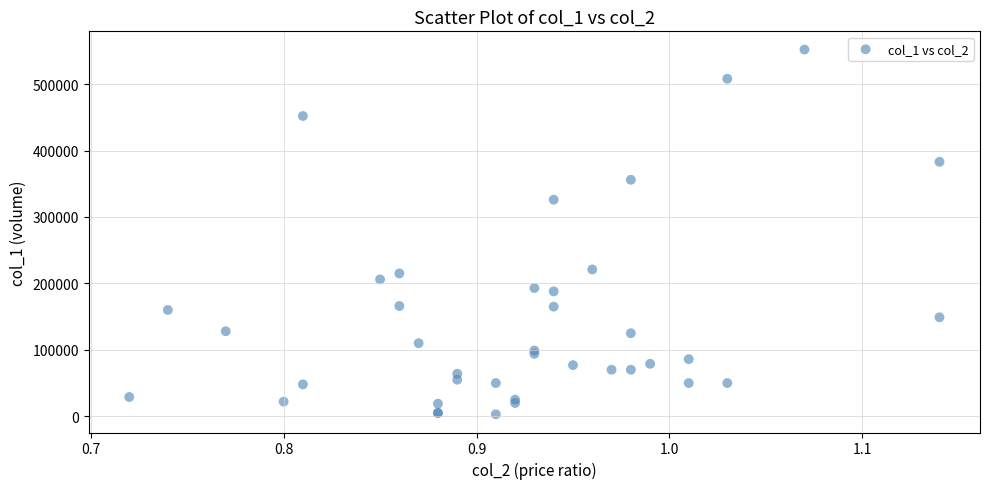

What Y value in the scatter plot is closest to 277500?

326000